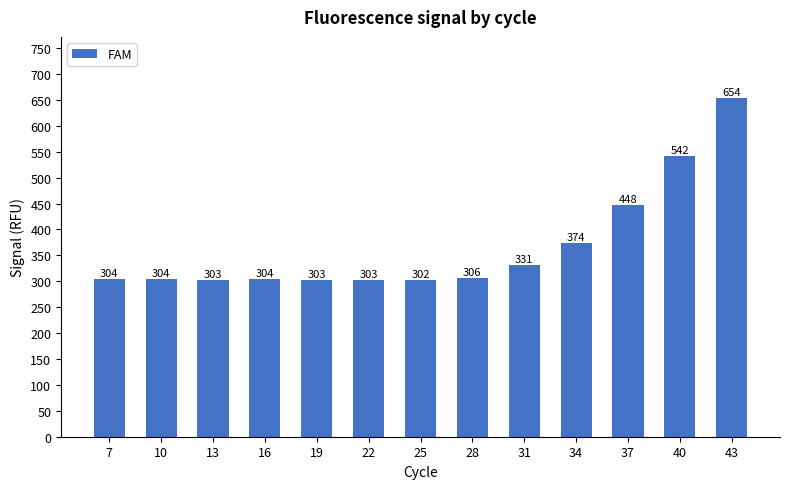

What is the maximum value shown in the chart?

654